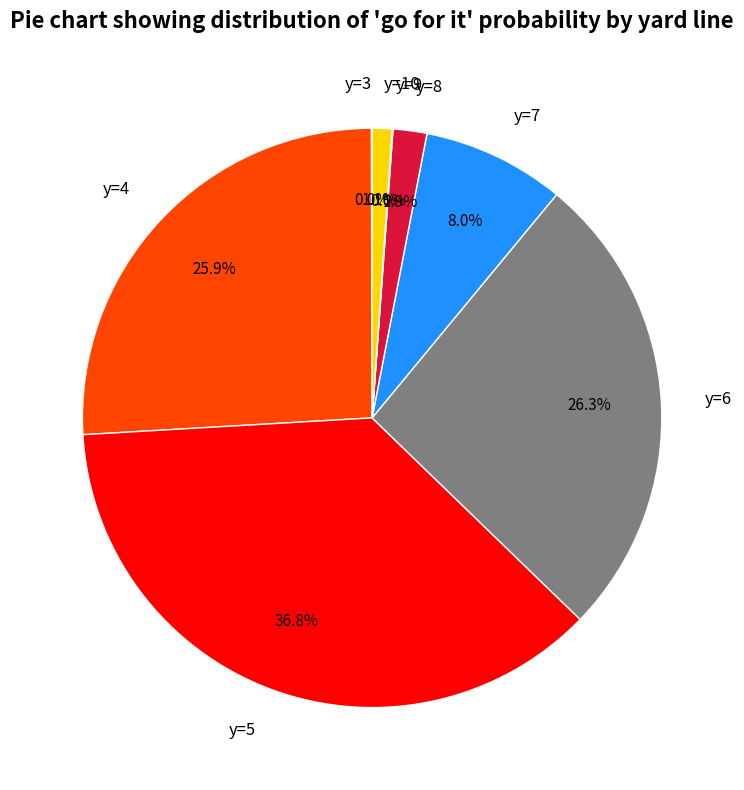

Is there any slice that represents more than half of the pie?

No